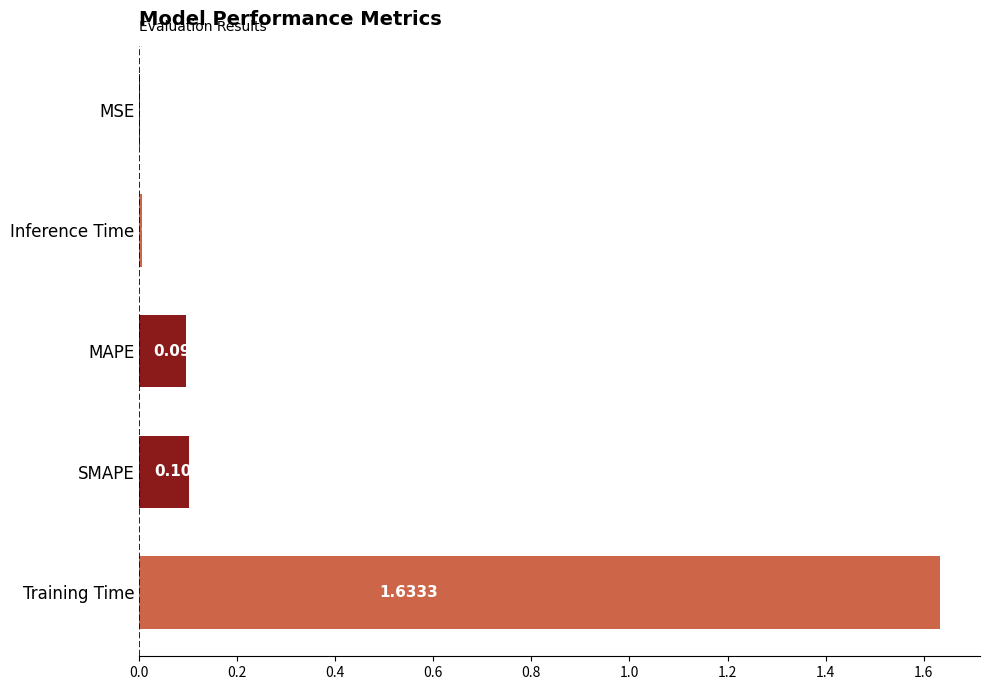

What is the average value?

0.4